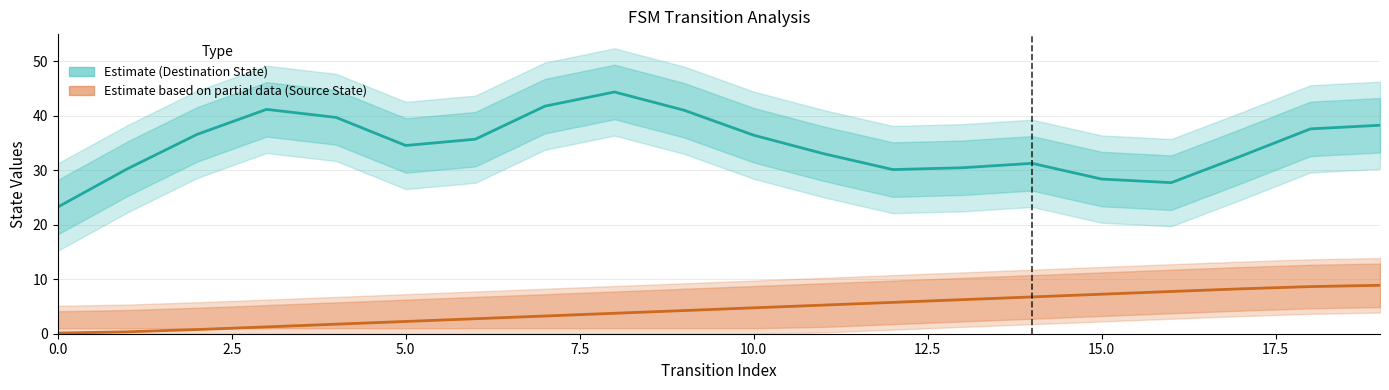

What is the difference between the Destination State (Estimate) values at 10.0 and 12.5?

5.1